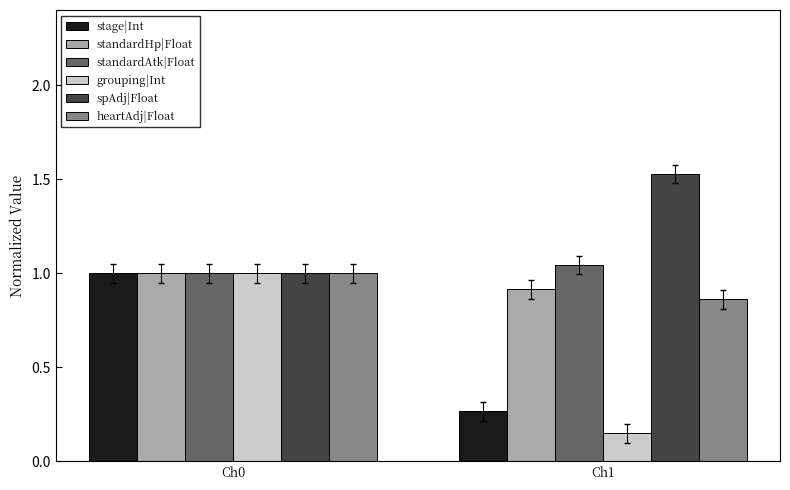

What is the total value across all series at Ch1?

4.8